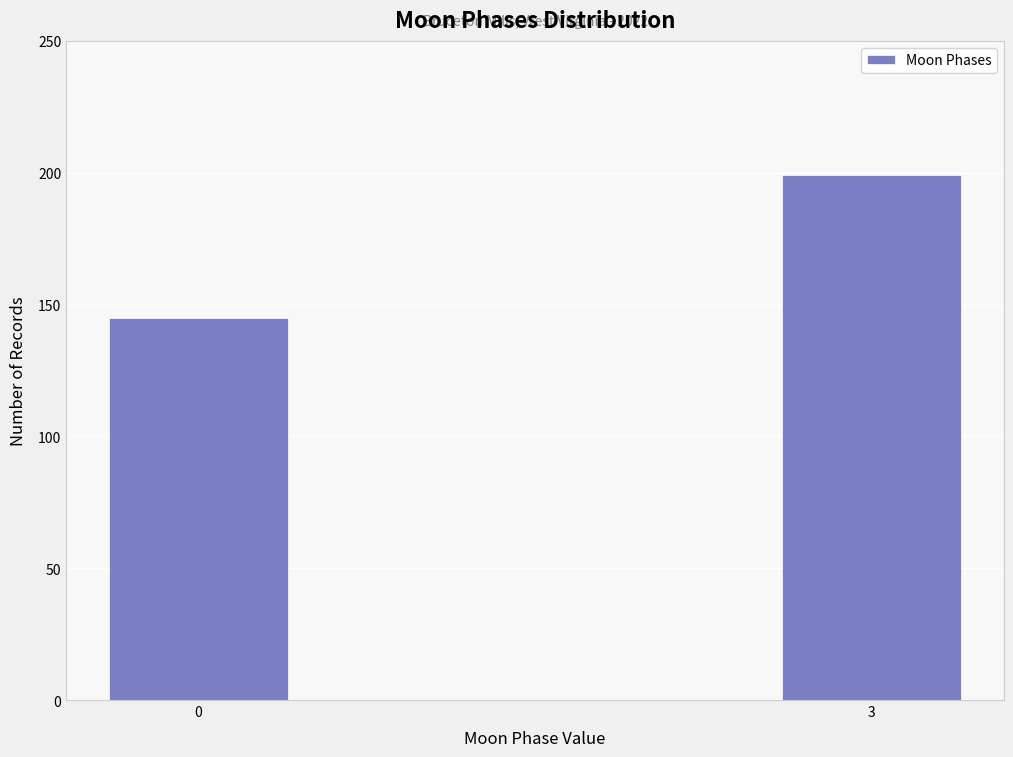

Reading right to left, list all the values displayed in this chart.

199	145